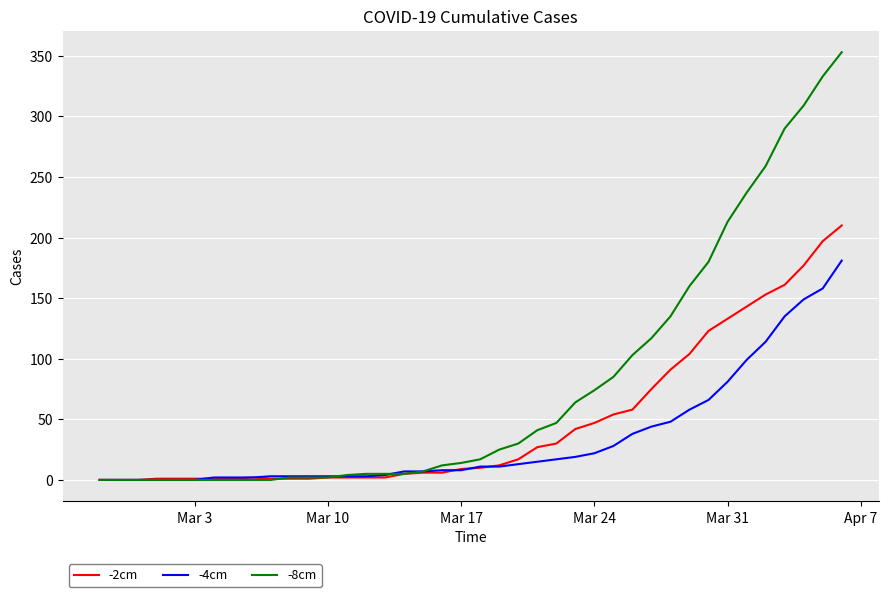

Which series has the largest total across all categories?

-8cm